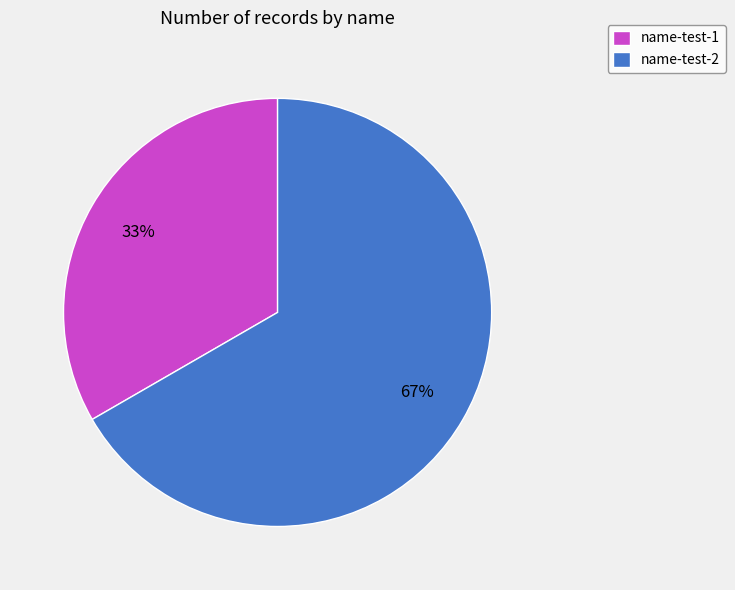

To the nearest percent, what percentage of the pie is name-test-1?

33%